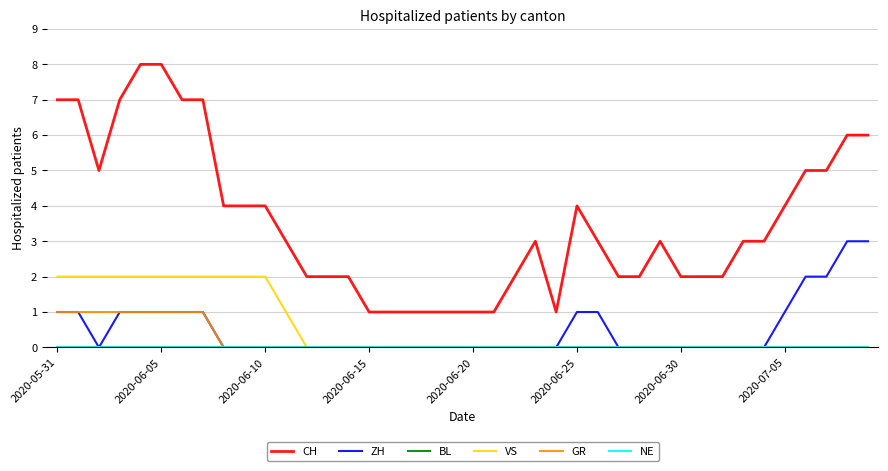

Does the chart have visible grid lines?

Yes